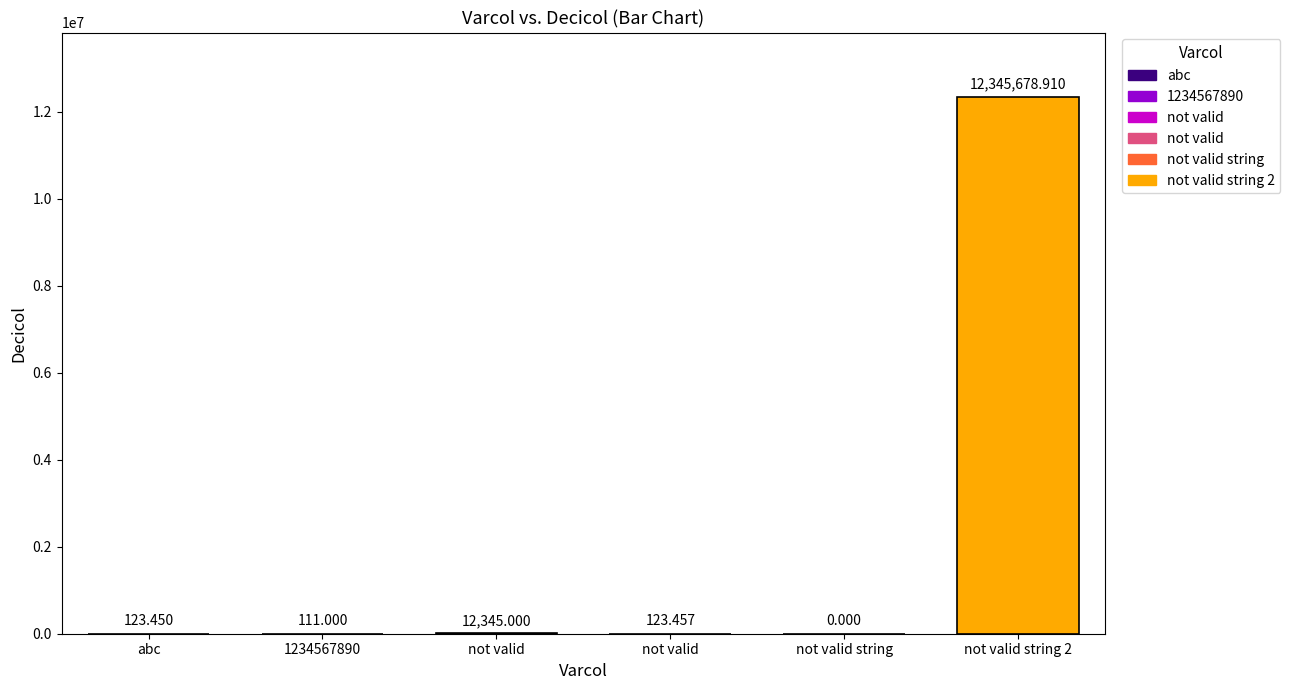

Reading right to left, what are all the values shown in this chart?

12345678.9	0.0	123.5	12345.0	111.0	123.5